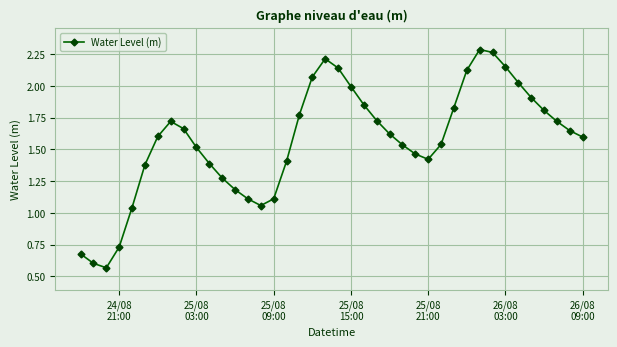

True or false: there are more than 1 points higher than both neighbors.

True